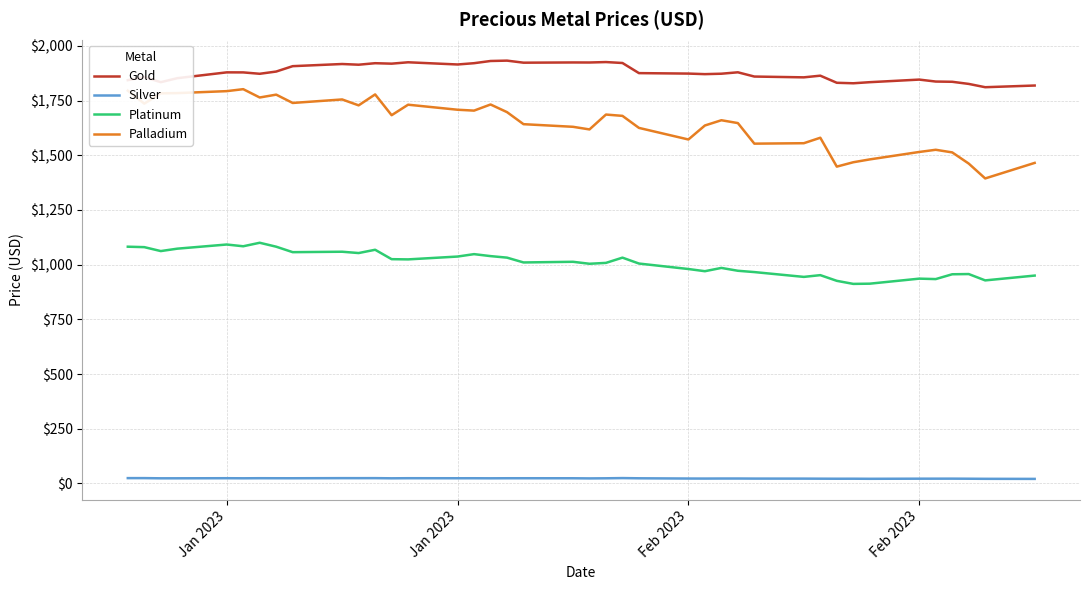

Which series has the widest spread of values?

Palladium